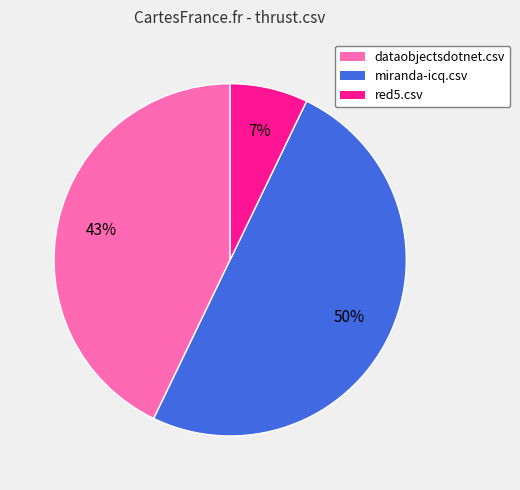

How many segments does this pie chart have?

3